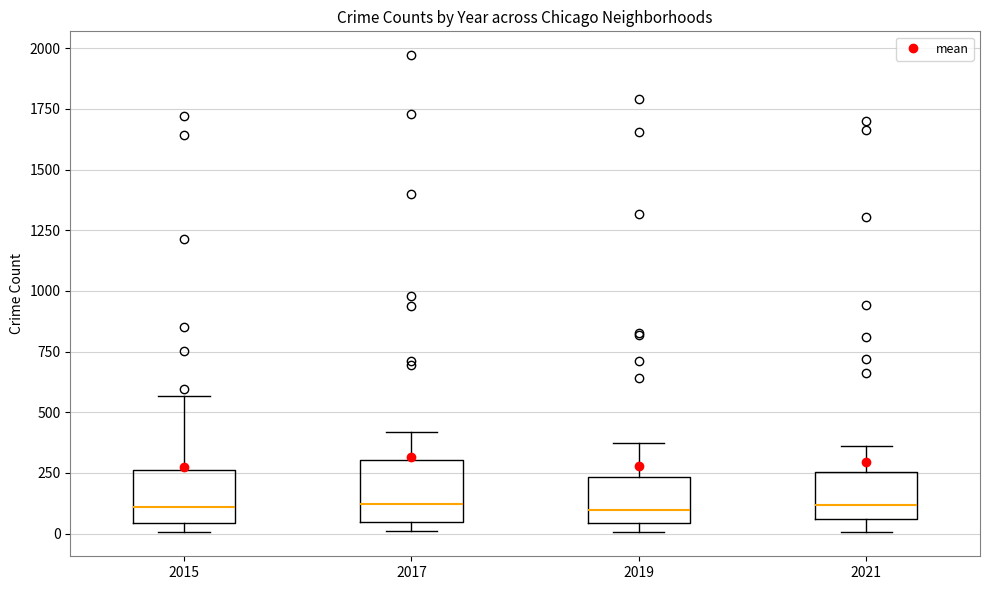

Where is the upper edge of the box at x = 2017 on the y-axis? The values are not printed on the chart, so give them approximately, as read against the axis.

300